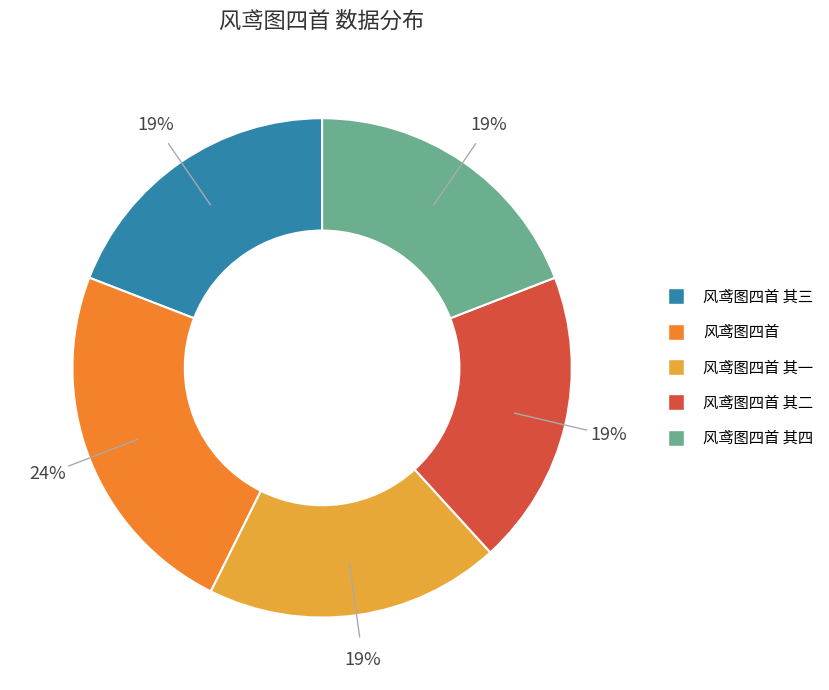

Is there a majority slice in this chart?

No